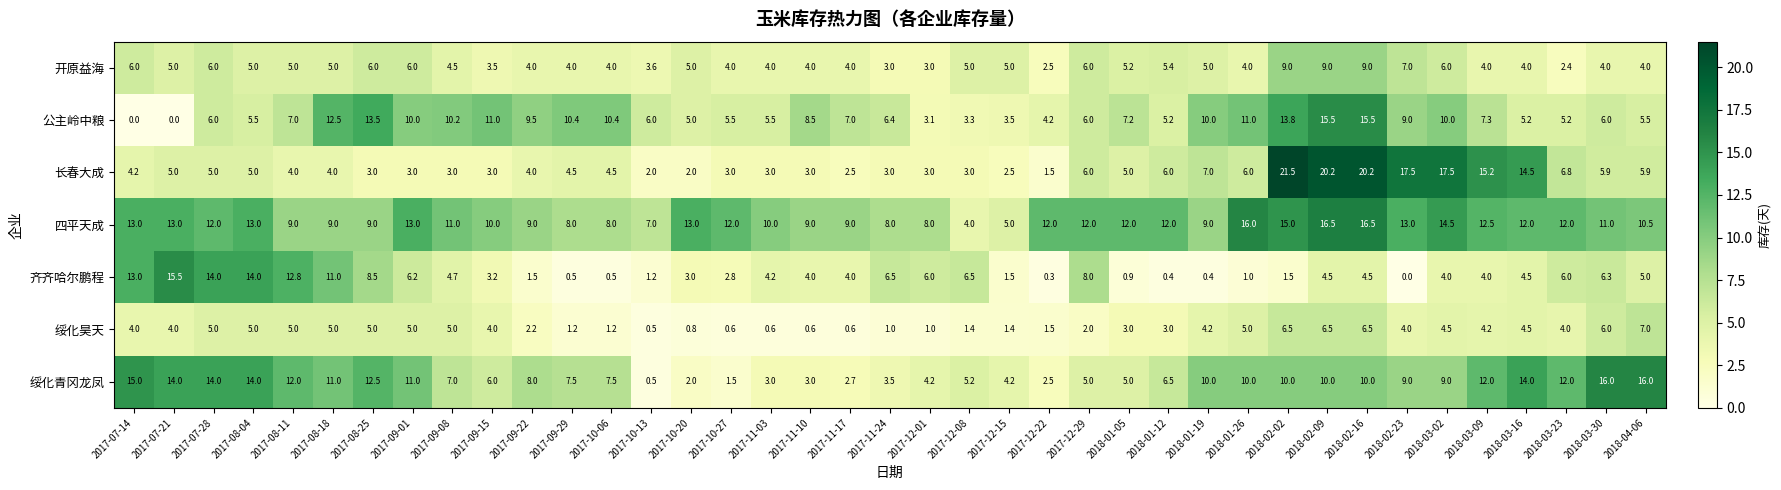

Which series has the largest total across all categories?

四平天成